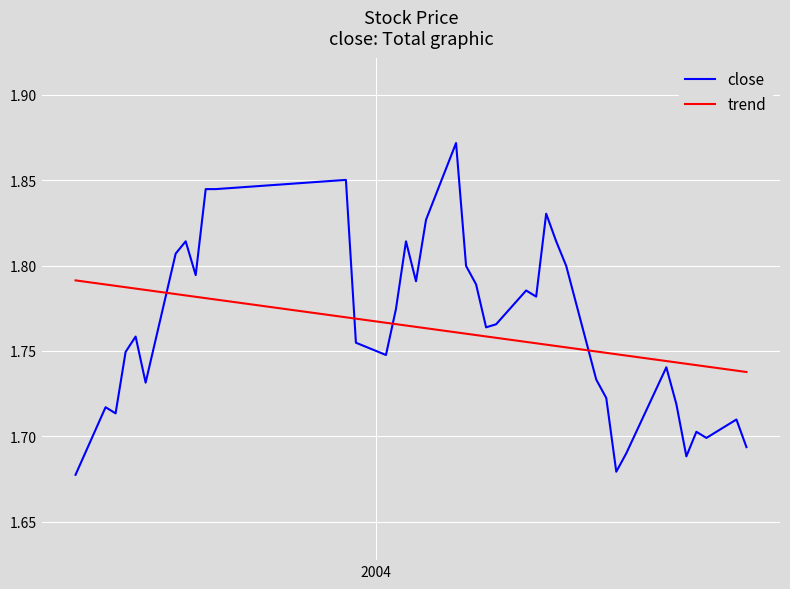

Which series has the widest spread of values?

close